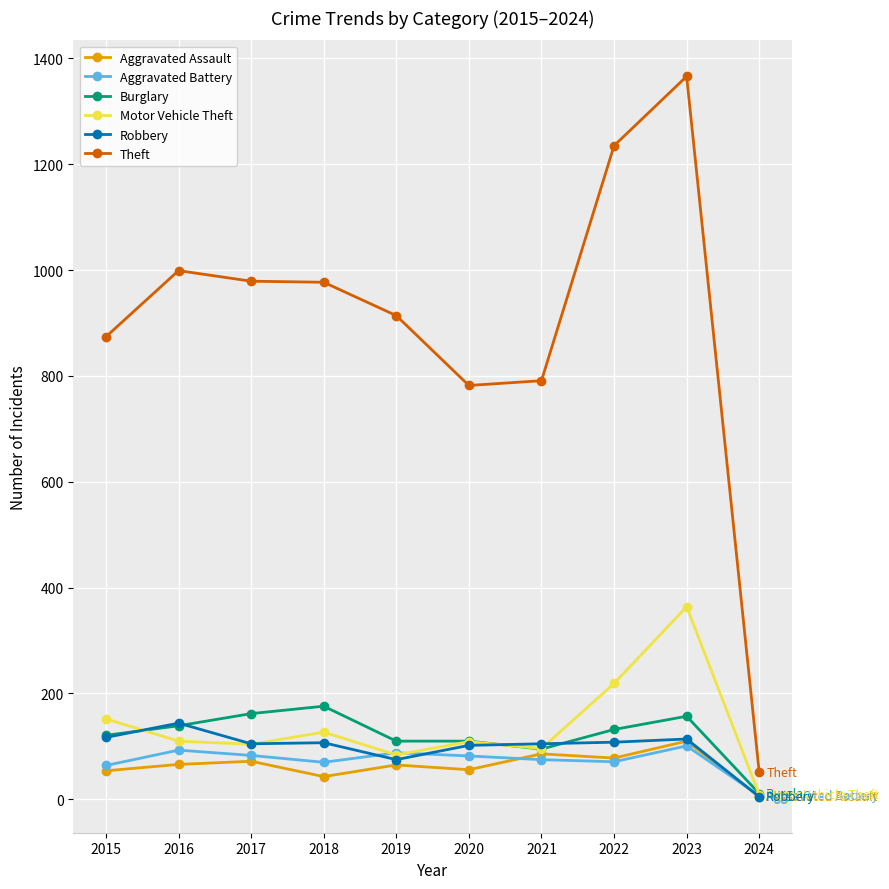

Between which two adjacent categories do Aggravated Battery and Robbery first intersect?

2018 and 2019